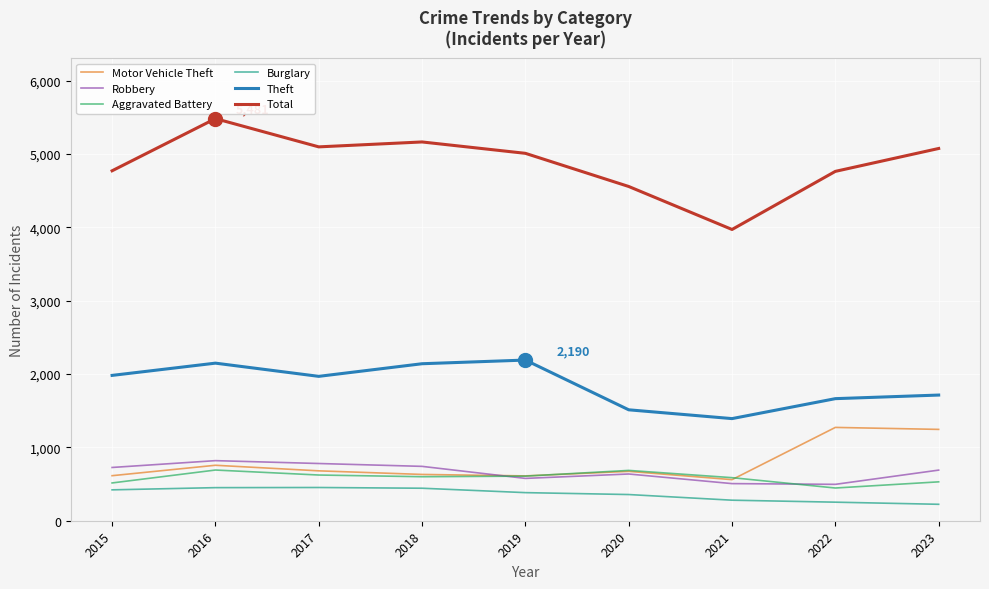

Is the value of Total at 2017 greater than the value of Motor Vehicle Theft at 2021?

Yes